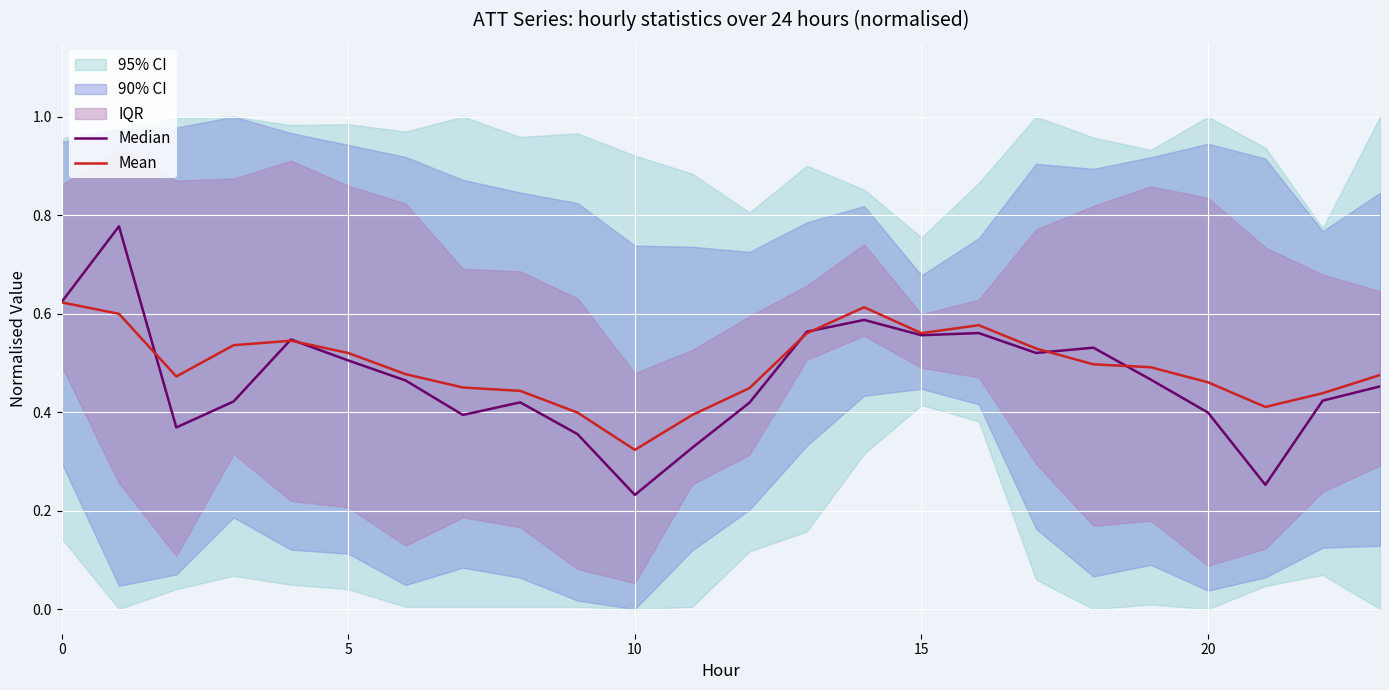

At how many categories does at least one series exceed 0?

24